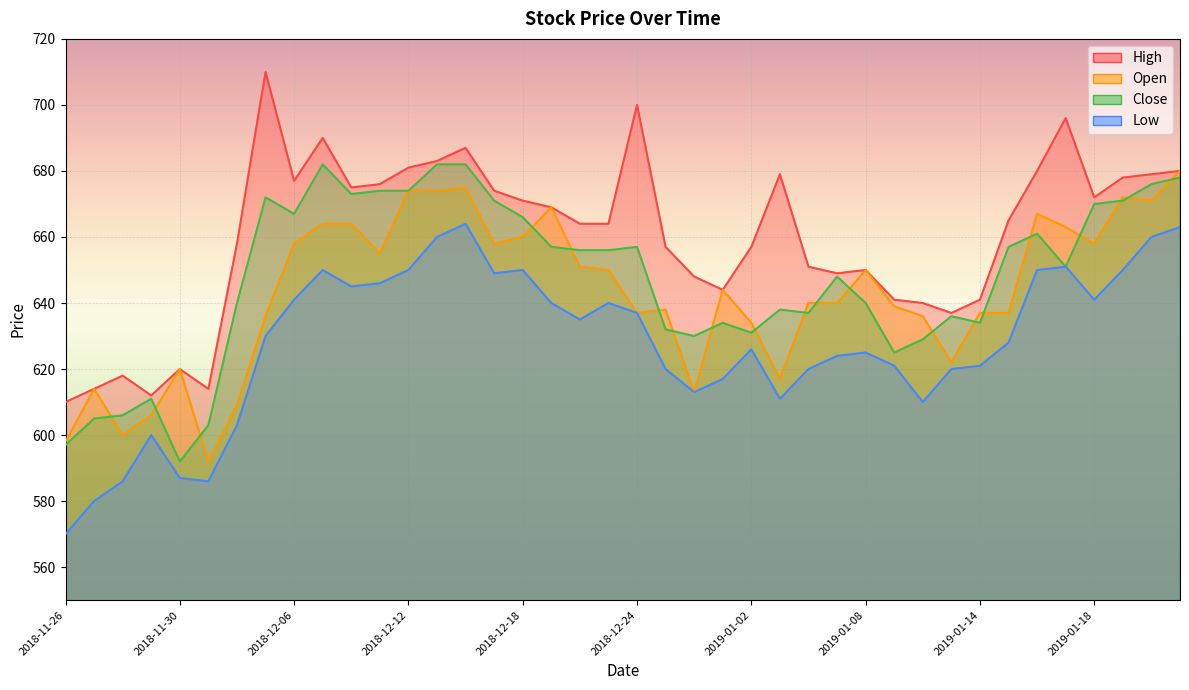

What is the label of the 35th point from the right?

2018-12-03